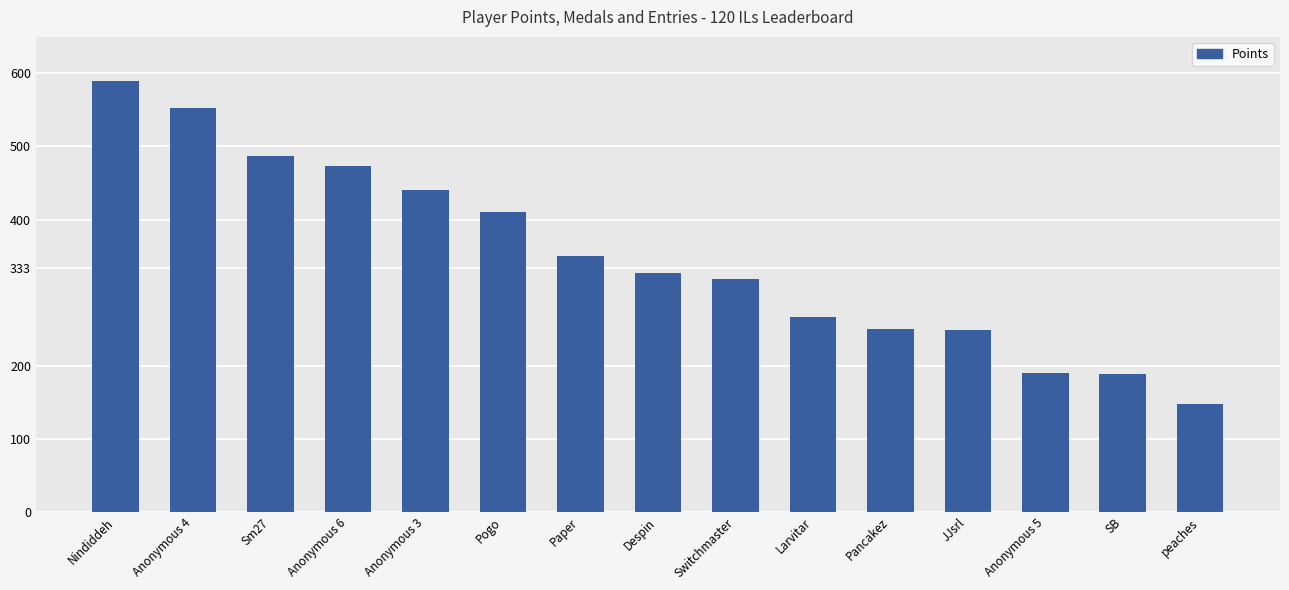

Is it true that the value at Despin is 144?

False